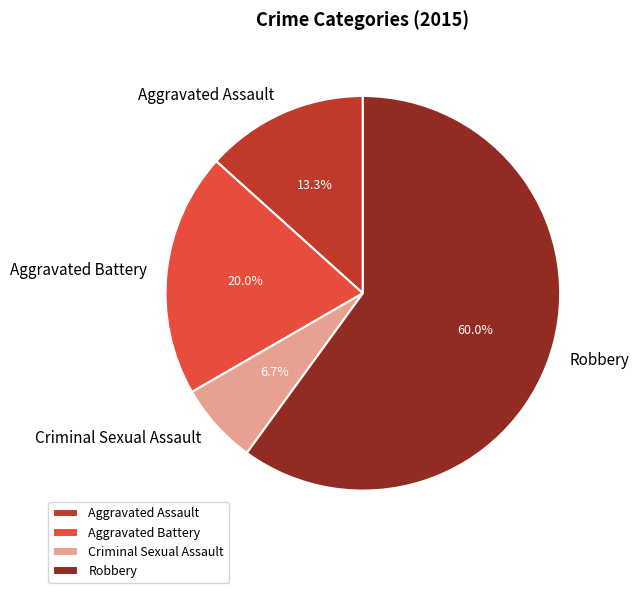

What is the ratio of the value at Criminal Sexual Assault to the value at Aggravated Battery?

0.3